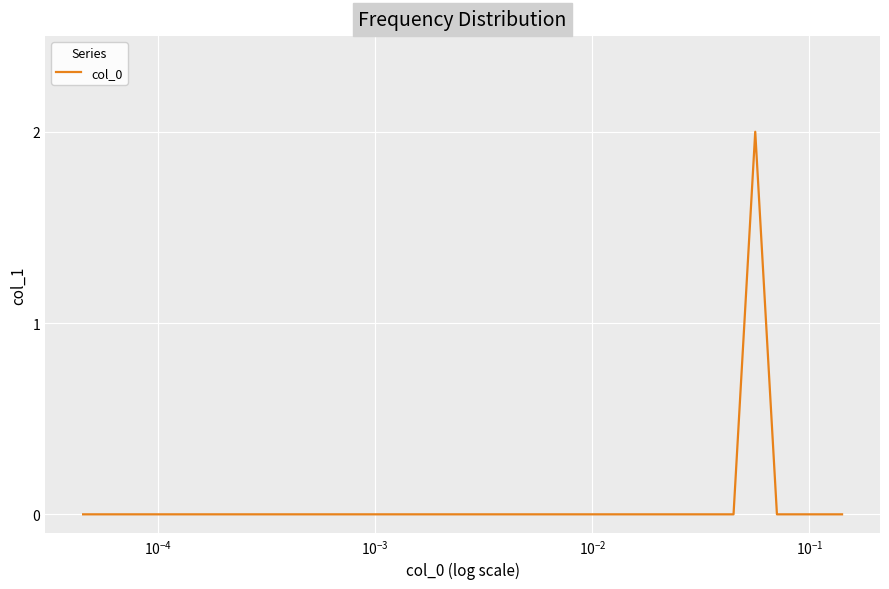

Is this an area chart (filled region under the line)?

No